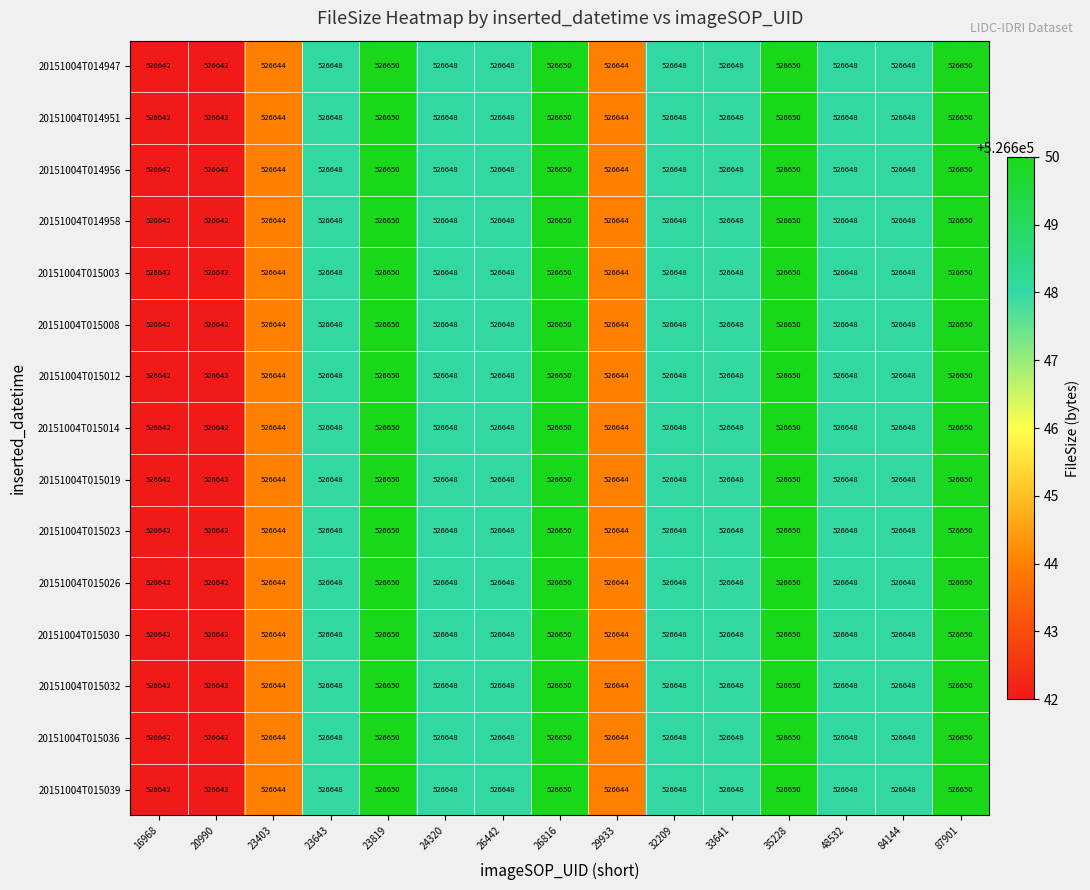

What is the total value across all series at 23643?

7899720